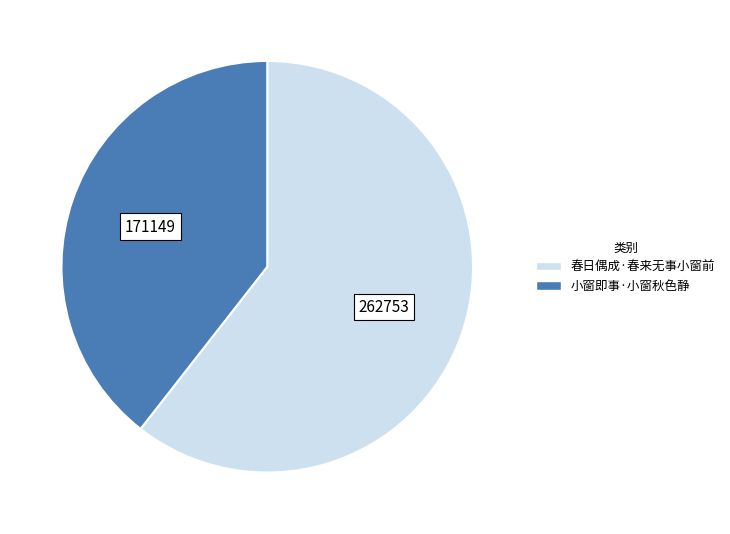

True or false: 小窗即事·小窗秋色静 accounts for 39% of the total.

True